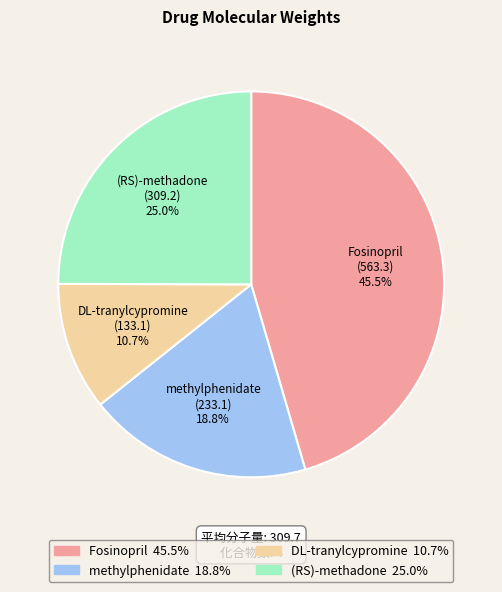

Rank the categories by value from lowest to highest.

DL-tranylcypromine, methylphenidate, (RS)-methadone, Fosinopril